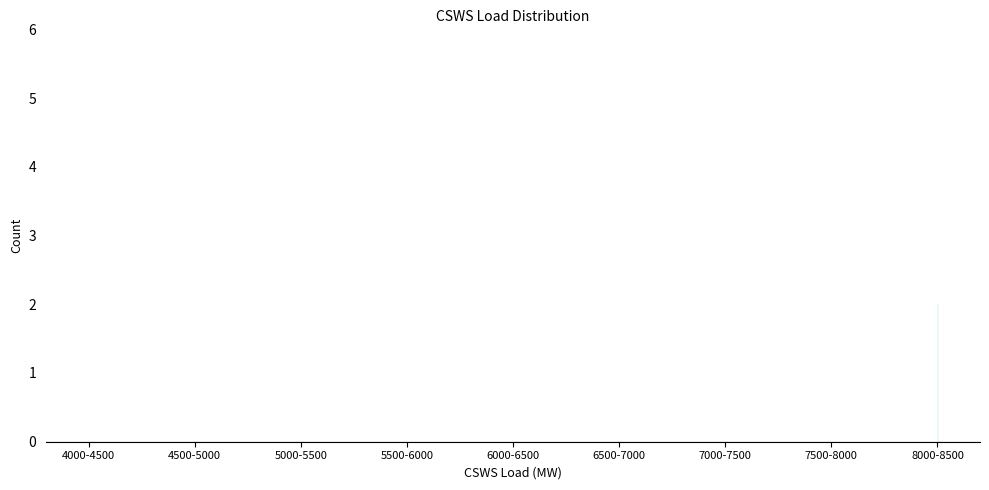

Reading left to right, extract all data points from this chart.

4000-4500=0	4500-5000=3	5000-5500=5	5500-6000=1	6000-6500=3	6500-7000=3	7000-7500=2	7500-8000=5	8000-8500=2